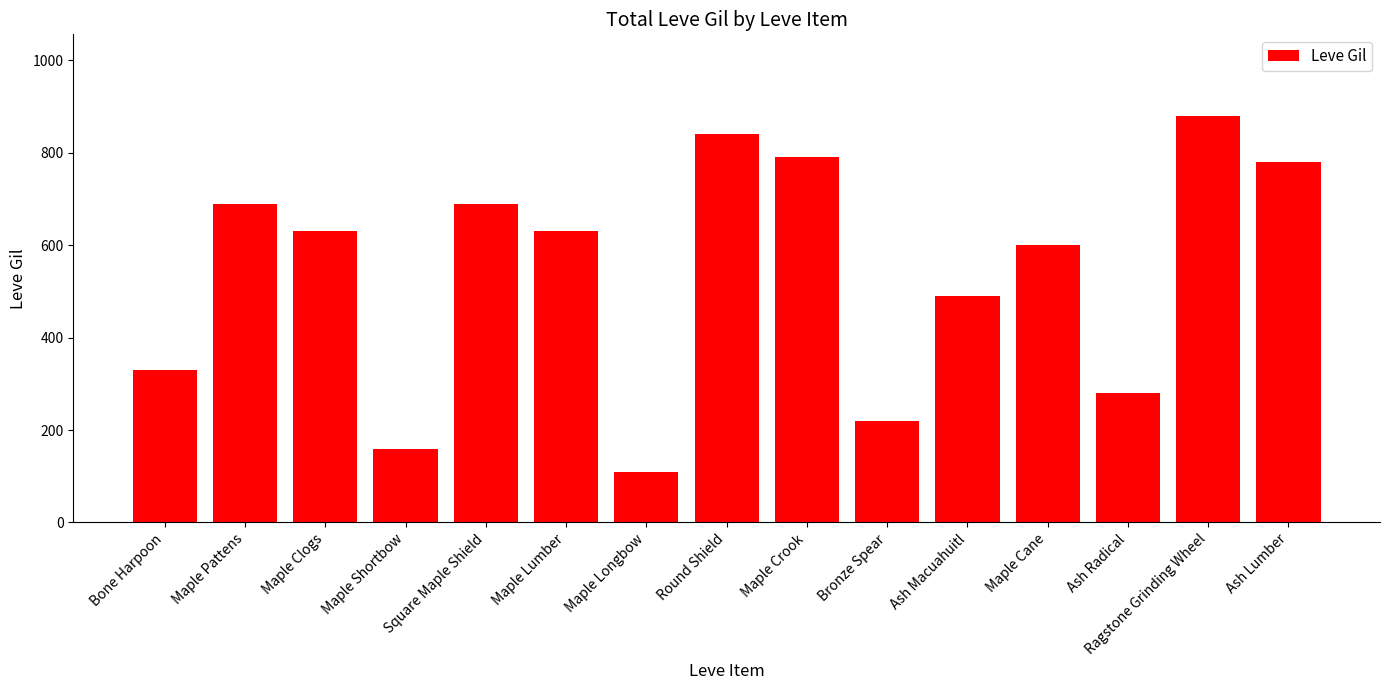

How many categories are shown in the chart?

15